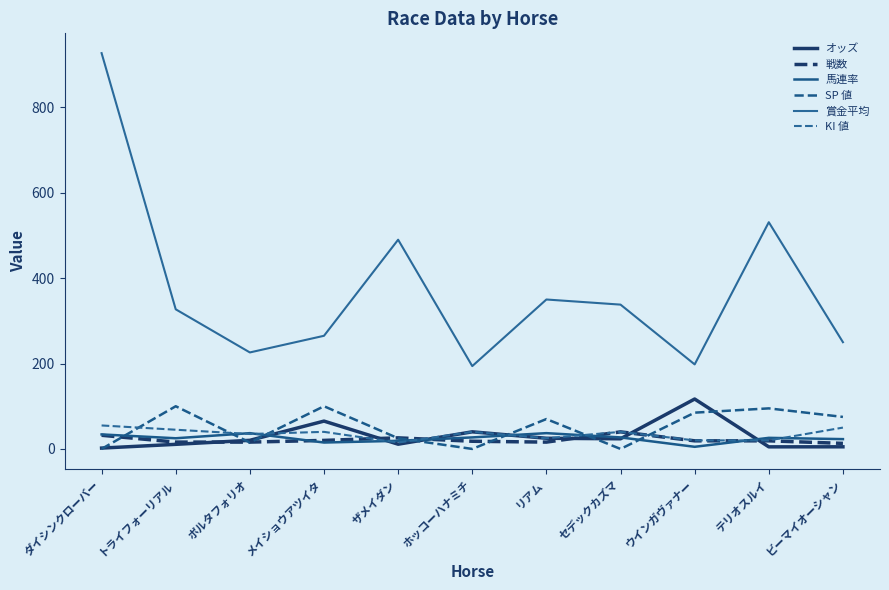

Which category has the lowest value in the 戦数 series?

ビーマイオーシャン